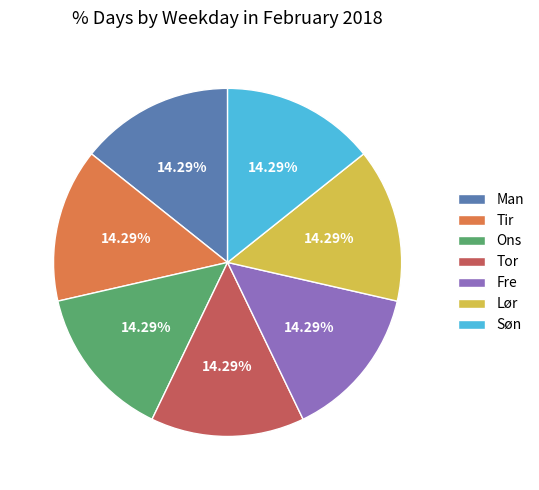

What is the ratio of the value at Tir to the value at Ons?

1.0